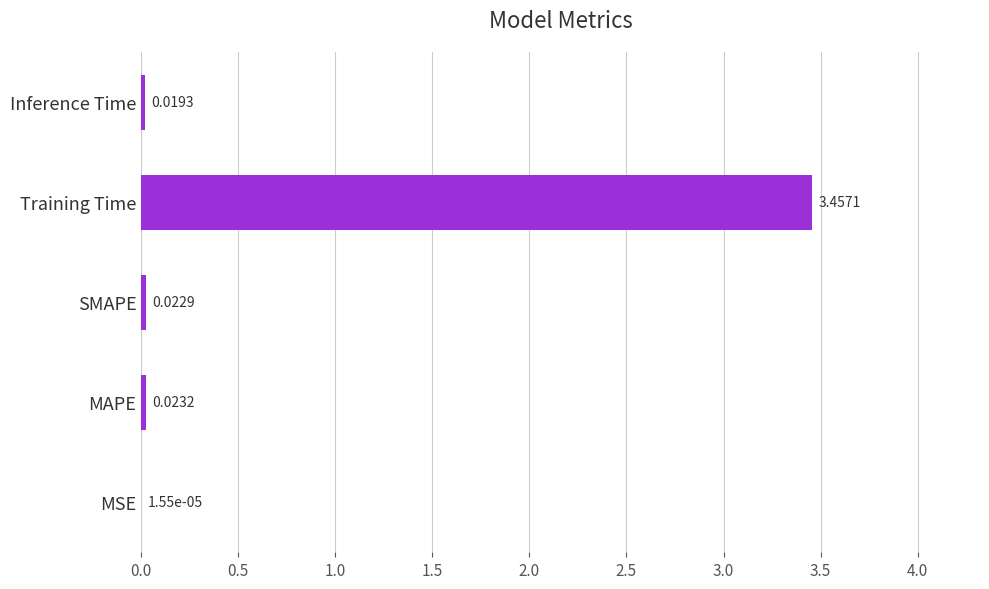

At which label is the value closest to 1?

MAPE